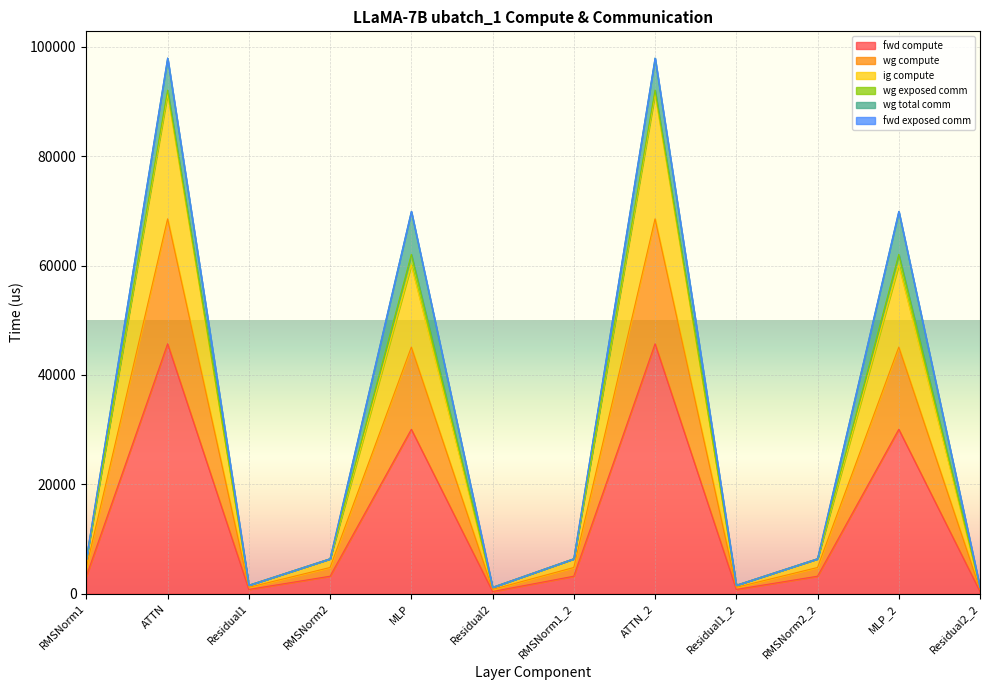

What position from the left is RMSNorm2?

4